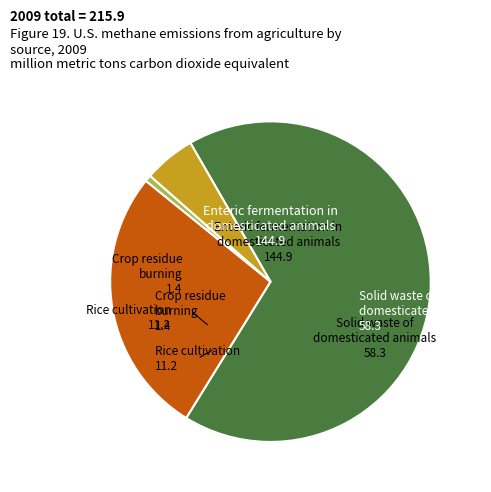

How many segments does this pie chart have?

4